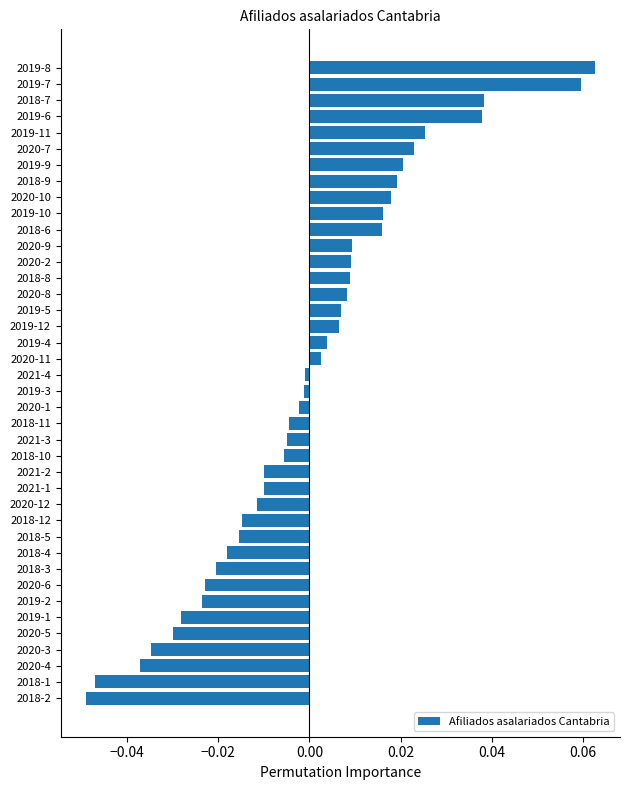

True or false: the data shows 0.0 at 2020-10.

True